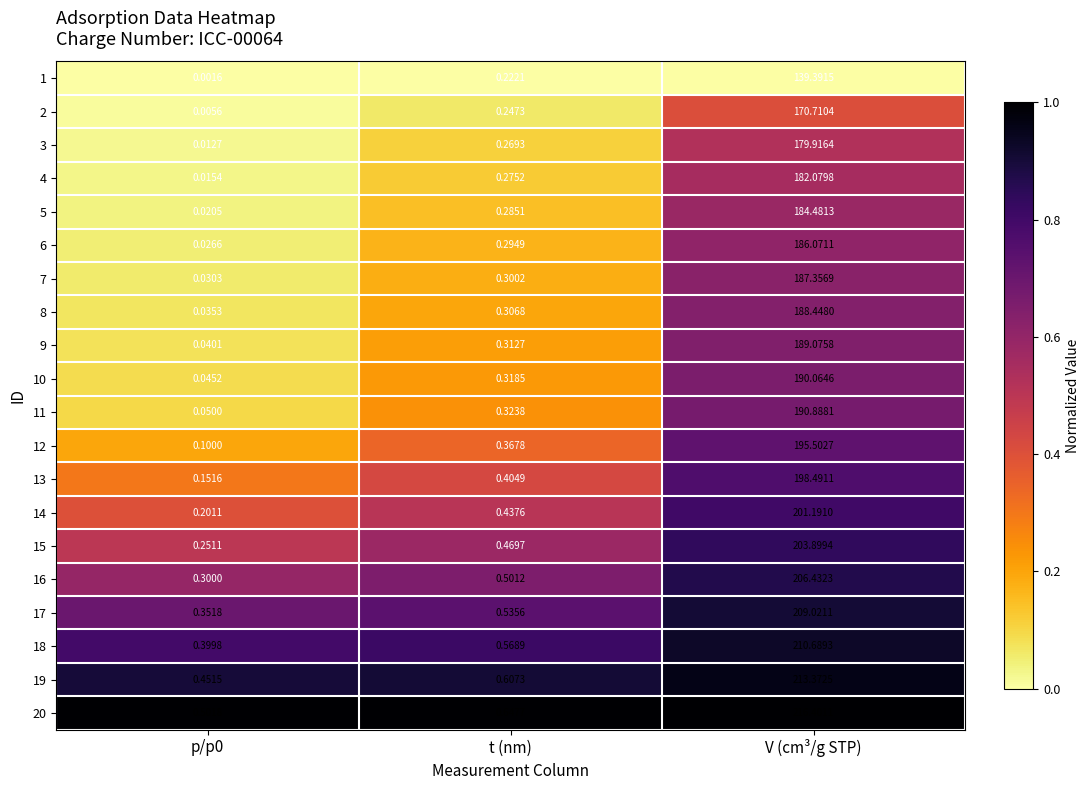

Where is 3 nearest to the value 89?

t (nm)